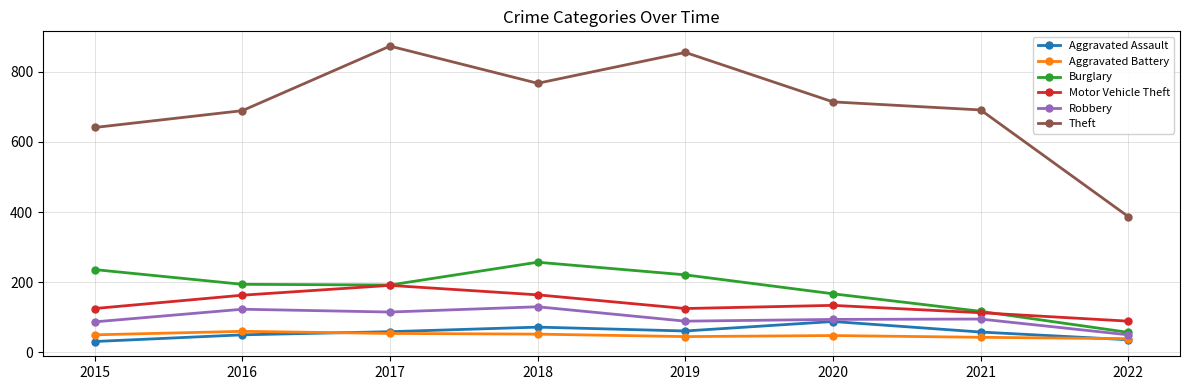

Between 2015 and 2022, which series saw the biggest shift?

Theft